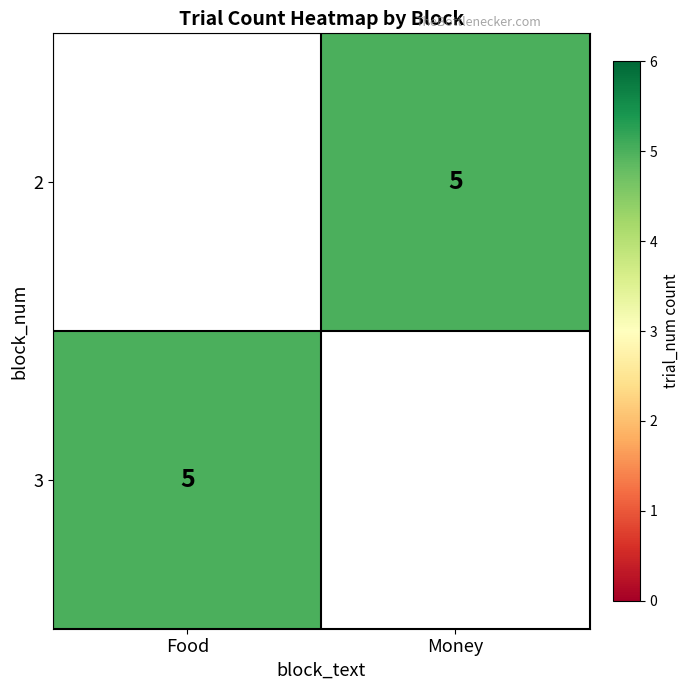

Rank the series by their average value, from highest to lowest.

2, 3